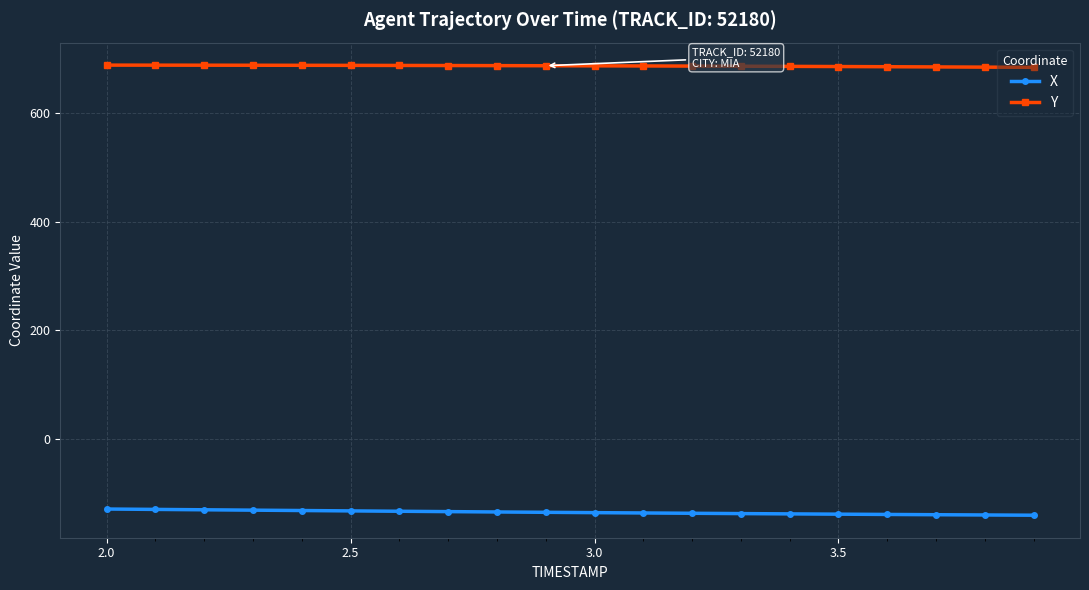

Count the number of data series in this chart.

2